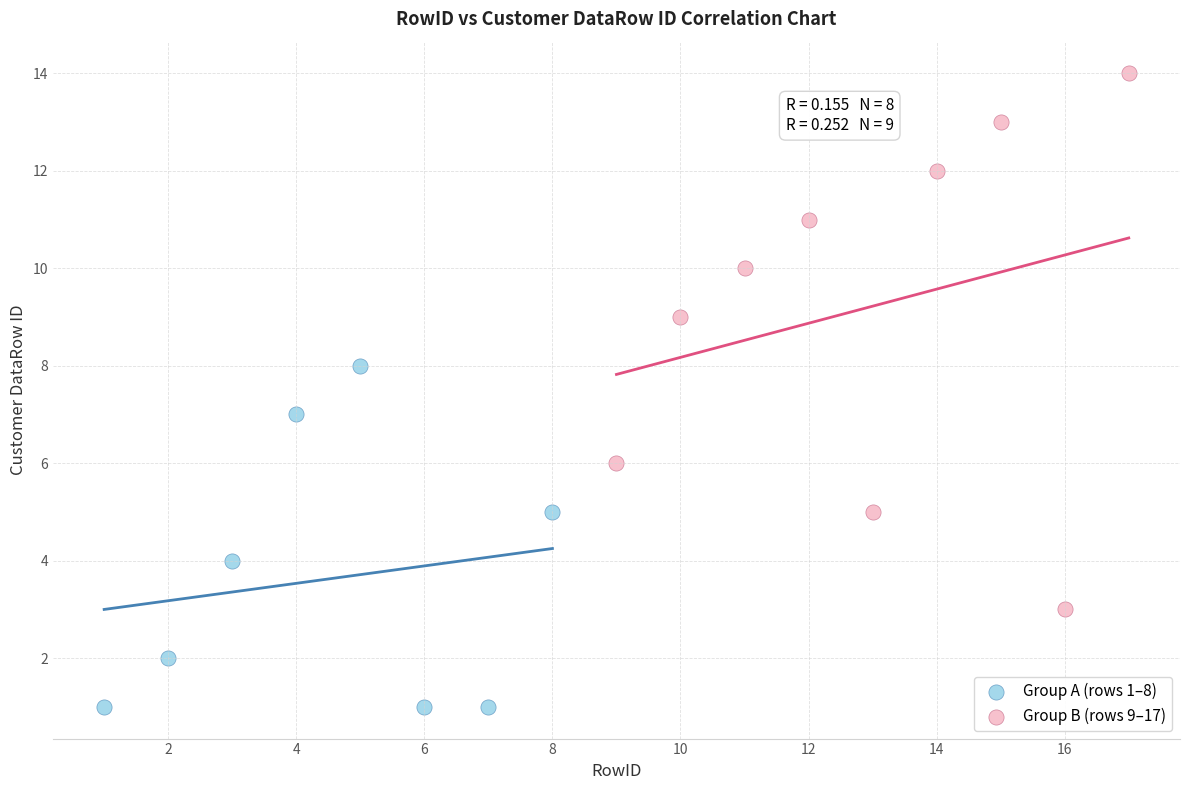

Which series reaches the maximum Y coordinate?

Group B (rows 9–17)